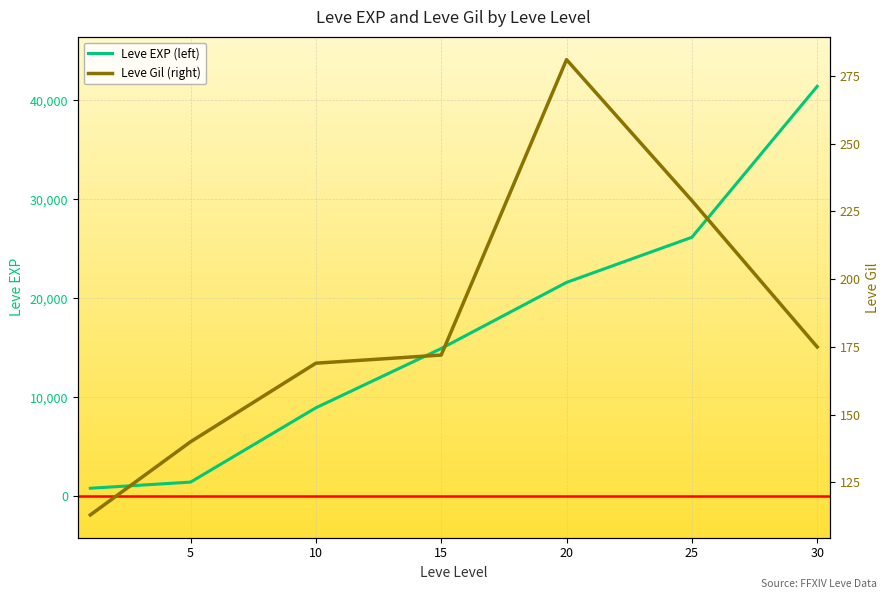

Where does the Leve Gil (right) series first go above 172?

20